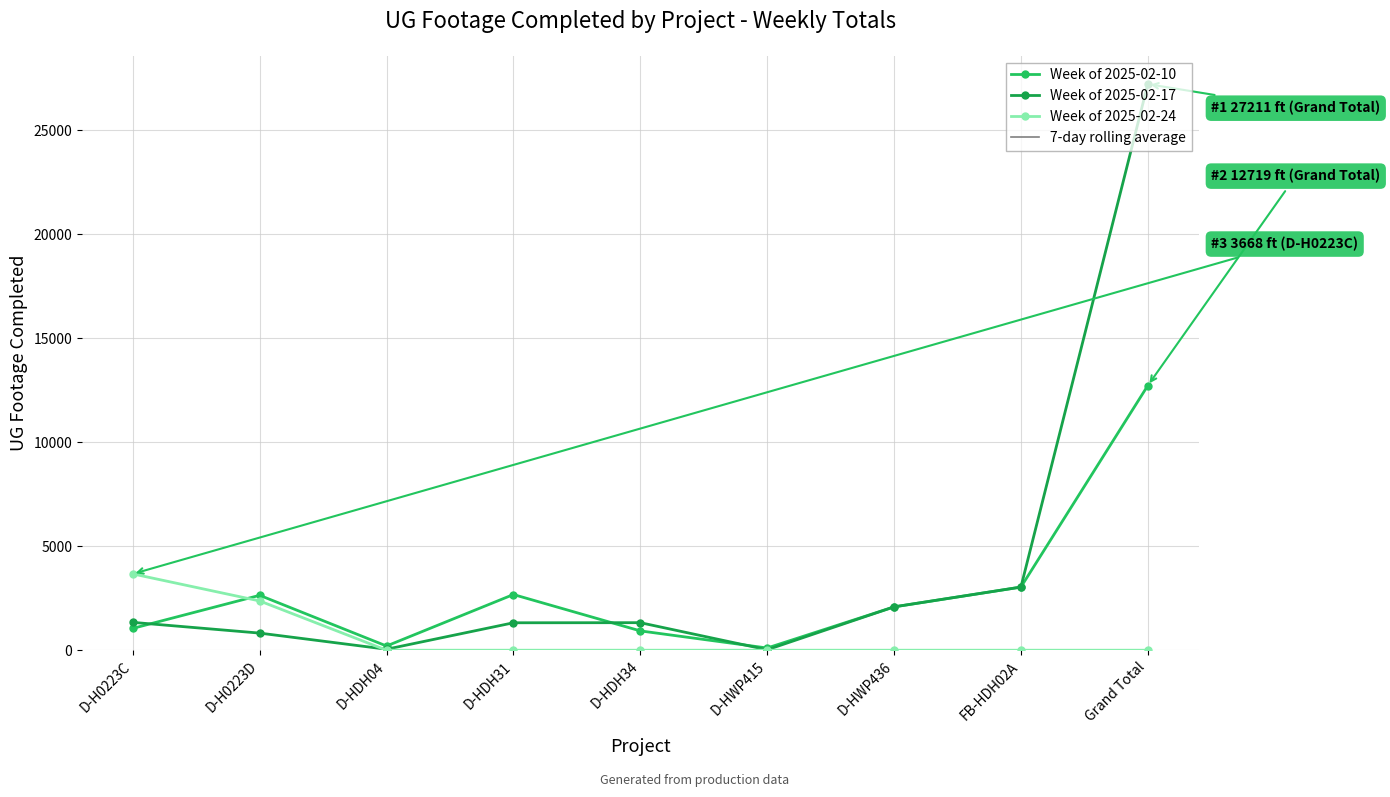

How many data points does each series have?

9